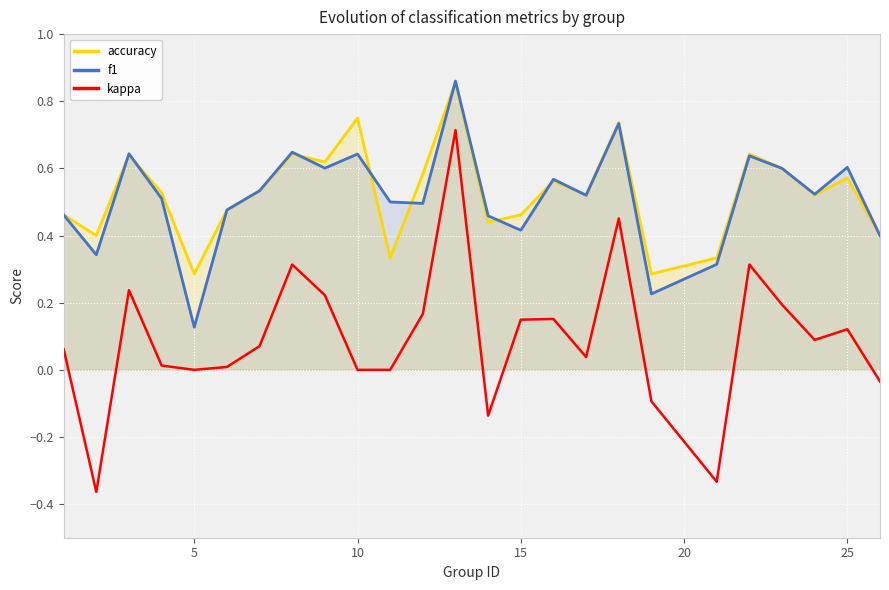

True or false: accuracy and kappa intersect in this chart.

False